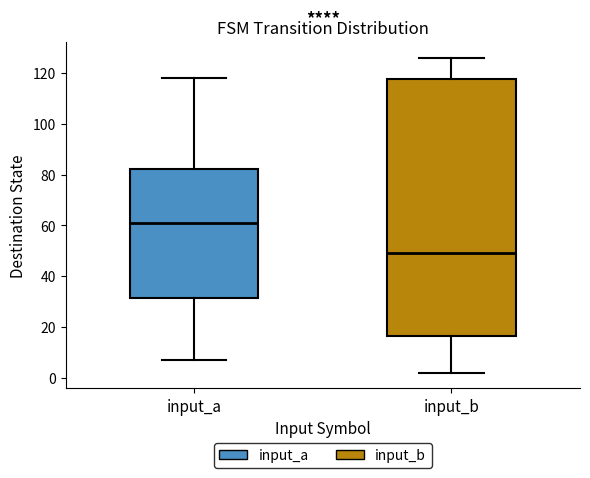

Reading left to right, read every box against the y-axis: the position of its median line, the range the box covers, and the ends of its whiskers. The values are not printed on the chart, so give them approximately, as read against the axis.

input_a: median 62, box 32 to 82, whiskers 8 to 118
input_b: median 50, box 16 to 118, whiskers 2 to 126